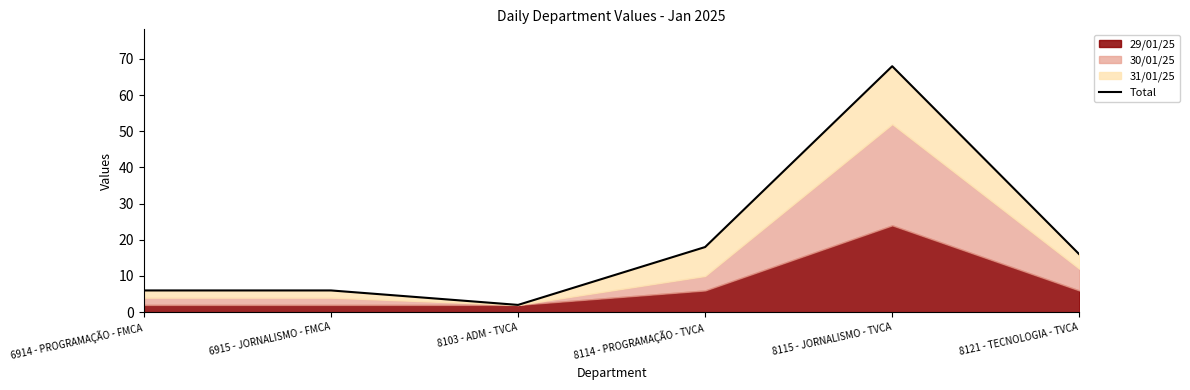

Which label corresponds to the largest value in the chart?

8115 - JORNALISMO - TVCA